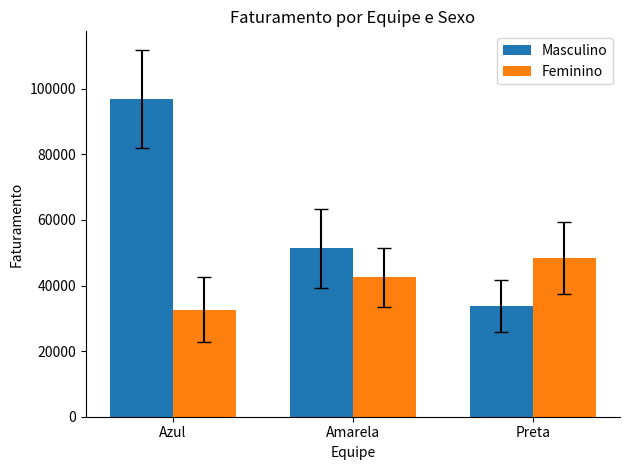

Which series has the largest range (max minus min)?

Masculino